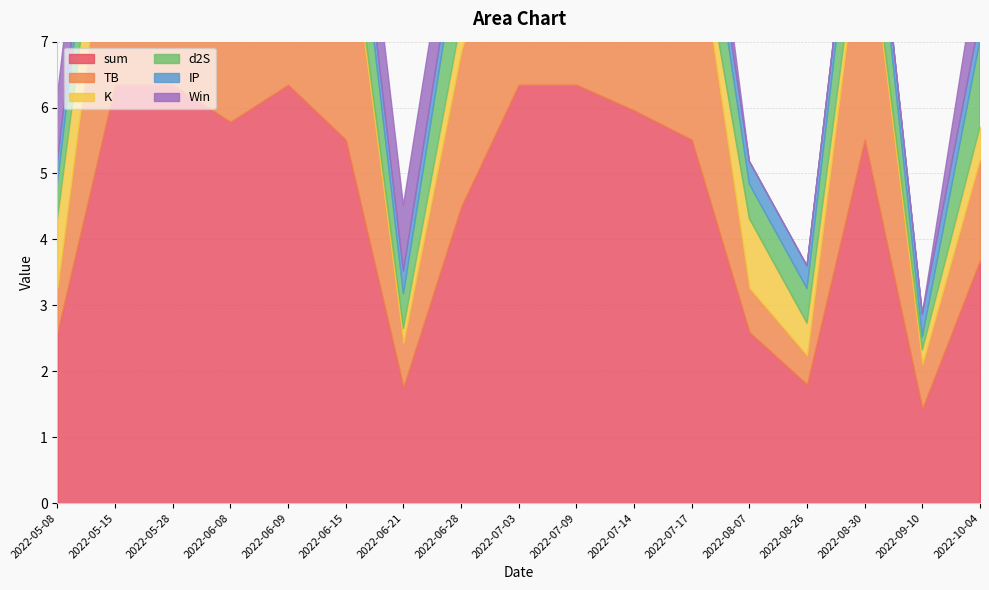

True or false: IP and TB intersect in this chart.

False